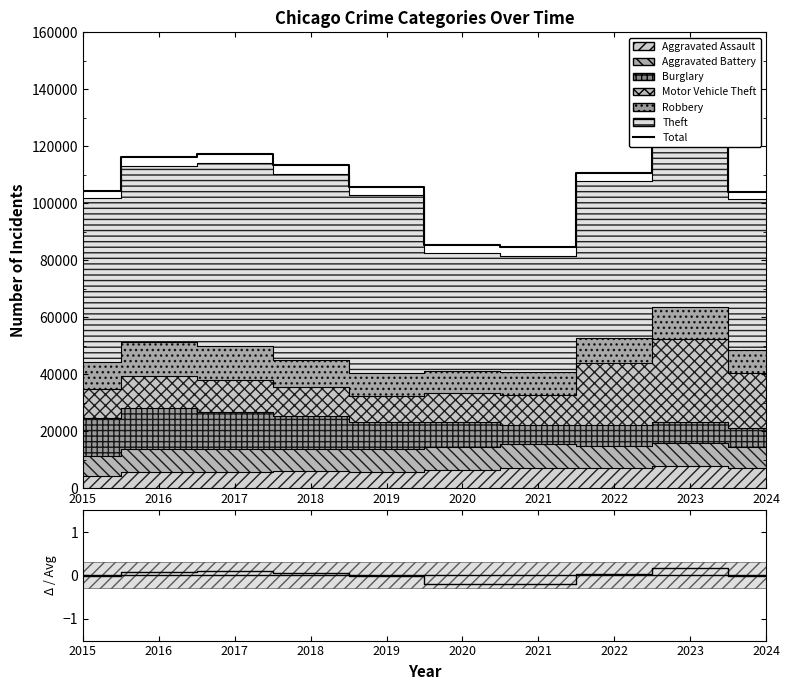

True or false: (Total-Mean)/Mean and Total cross at least once.

False